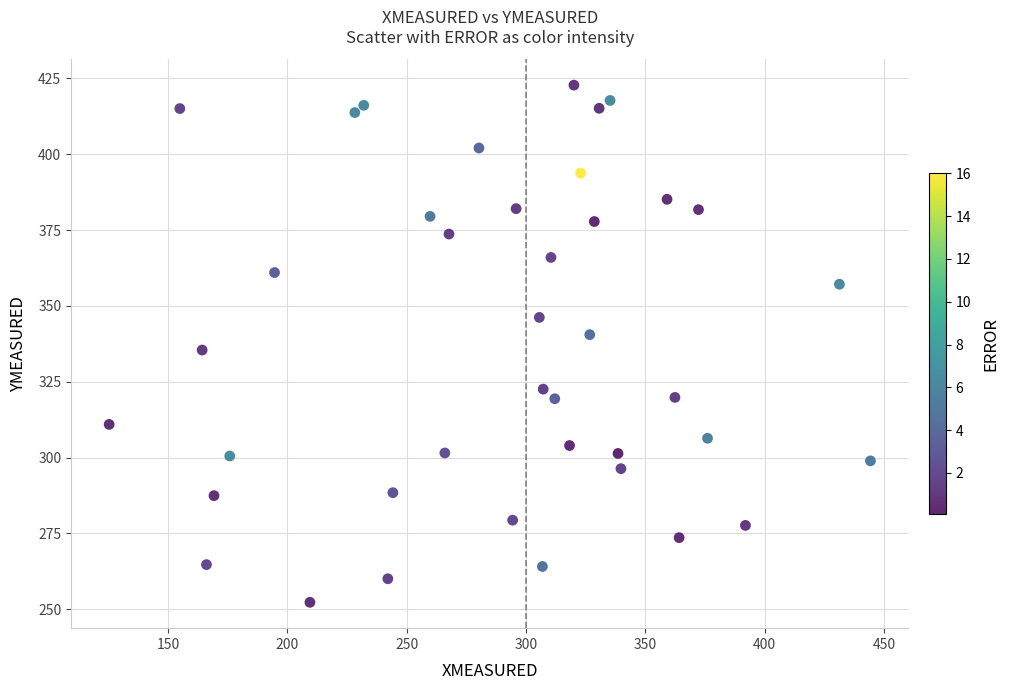

What is the range of Y values (max minus min)?

170.4